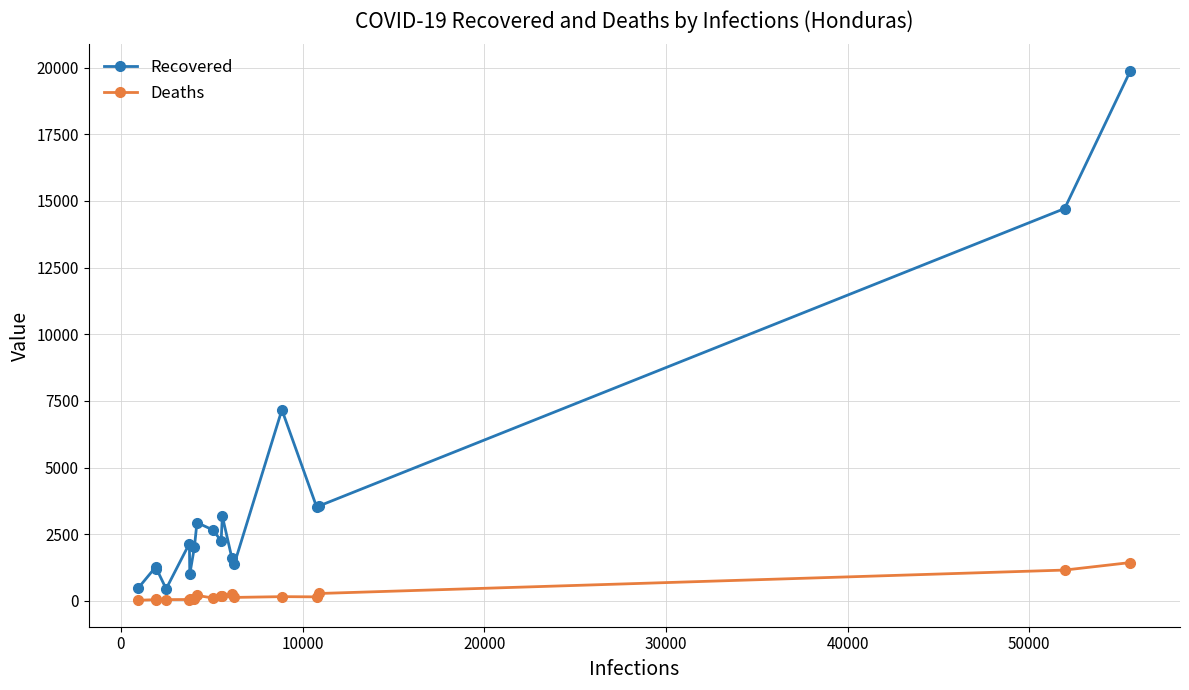

What is the maximum value for Recovered?

19880